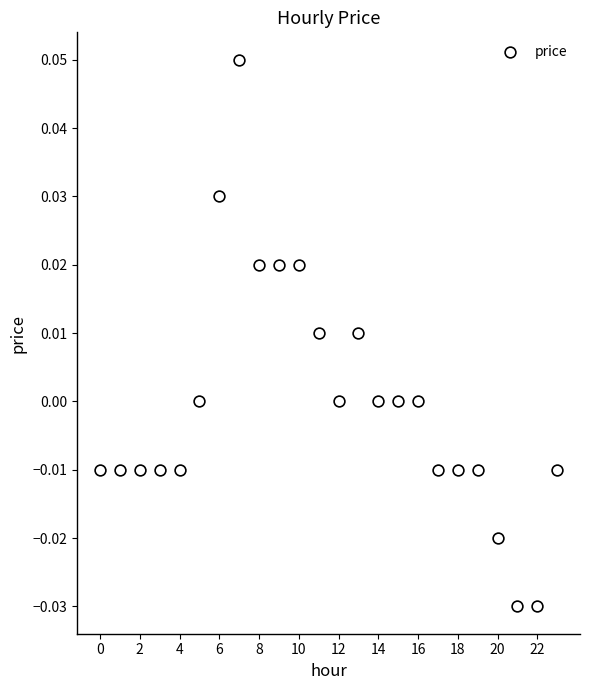

How many data points are displayed?

24